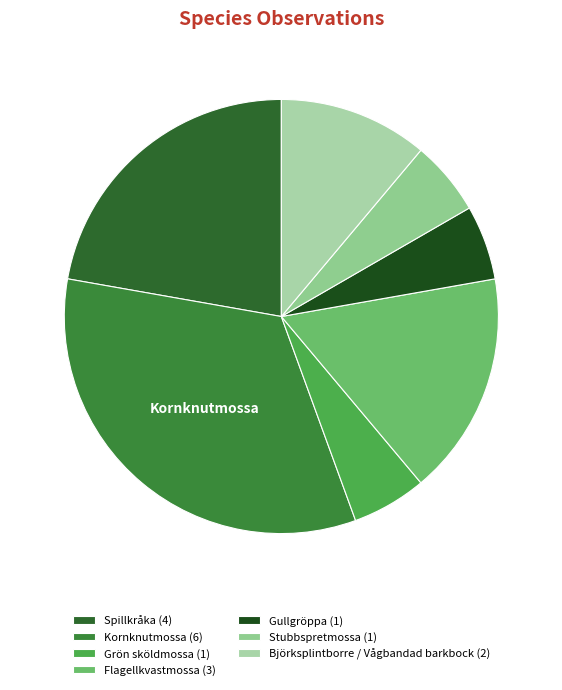

Approximately how many times larger is the value at Björksplintborre / Vågbandad barkbock compared to Gullgröppa?

2.0